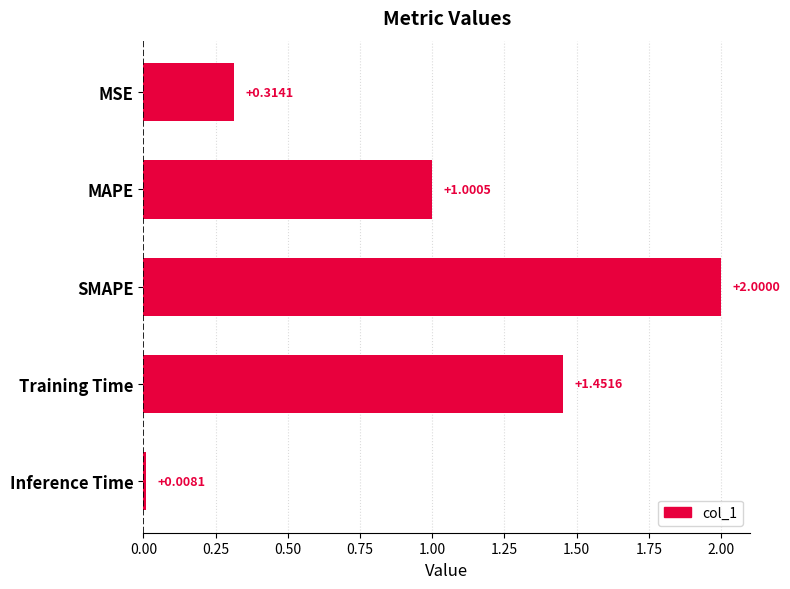

Which label corresponds to the smallest value in the chart?

Inference Time